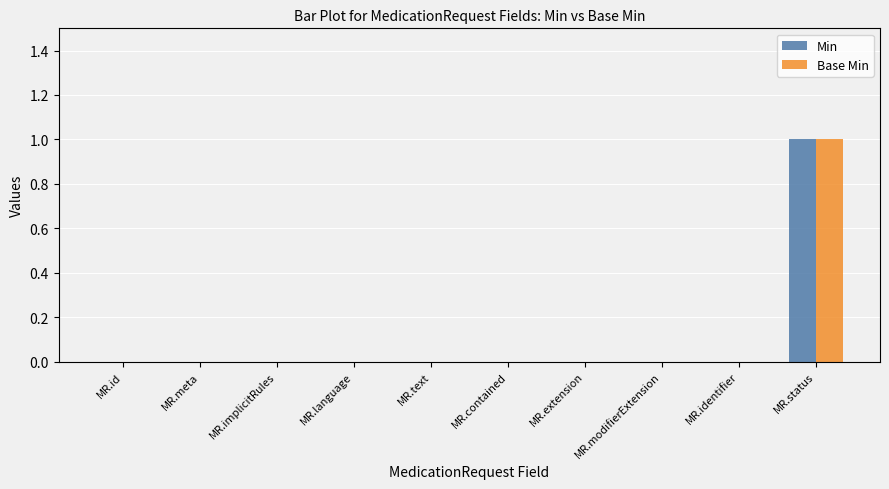

Reading left to right, list all the values displayed in this chart.

Min: MR.id=0	MR.meta=0	MR.implicitRules=0	MR.language=0	MR.text=0	MR.contained=0	MR.extension=0	MR.modifierExtension=0	MR.identifier=0	MR.status=1
Base Min: MR.id=0	MR.meta=0	MR.implicitRules=0	MR.language=0	MR.text=0	MR.contained=0	MR.extension=0	MR.modifierExtension=0	MR.identifier=0	MR.status=1